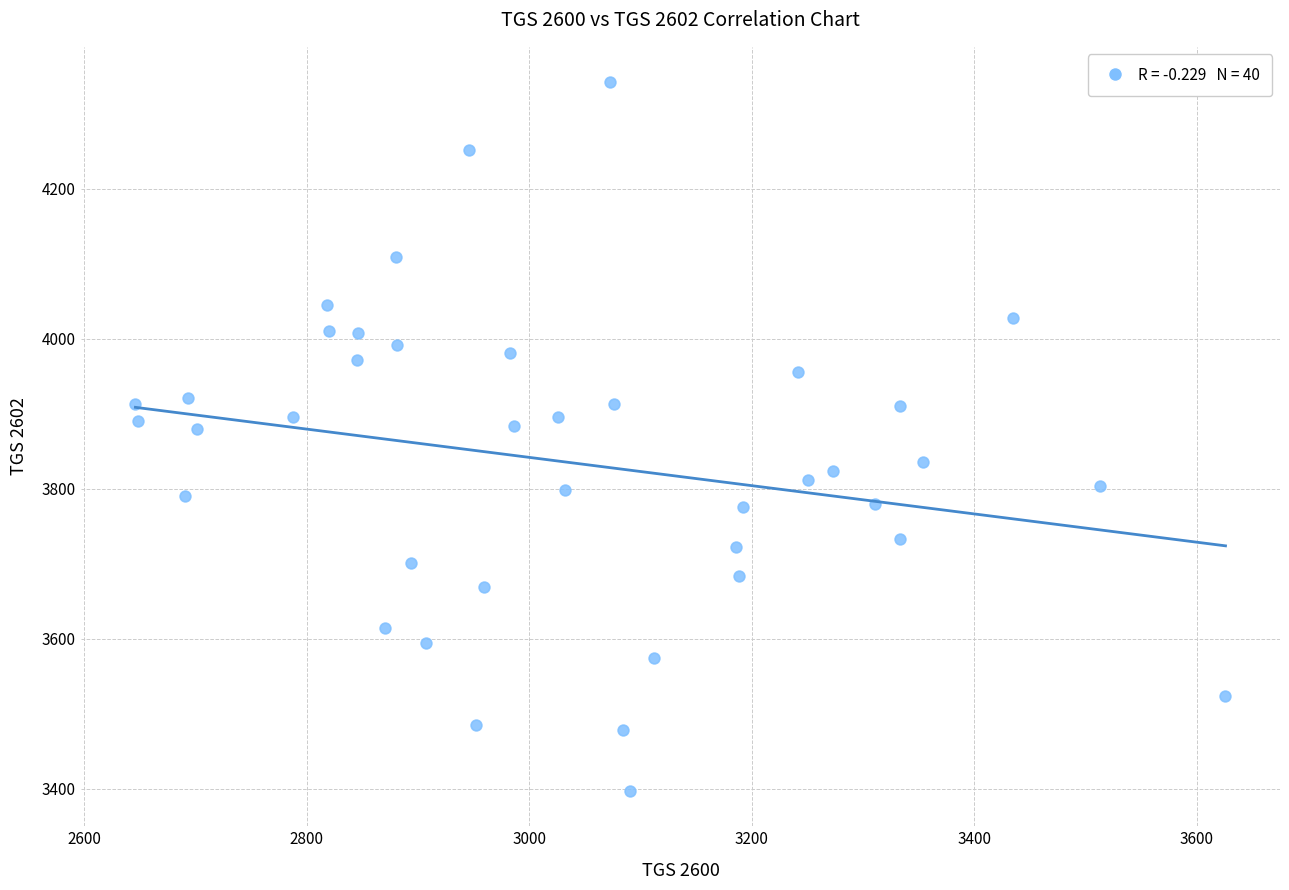

What is the range of Y values (max minus min)?

945